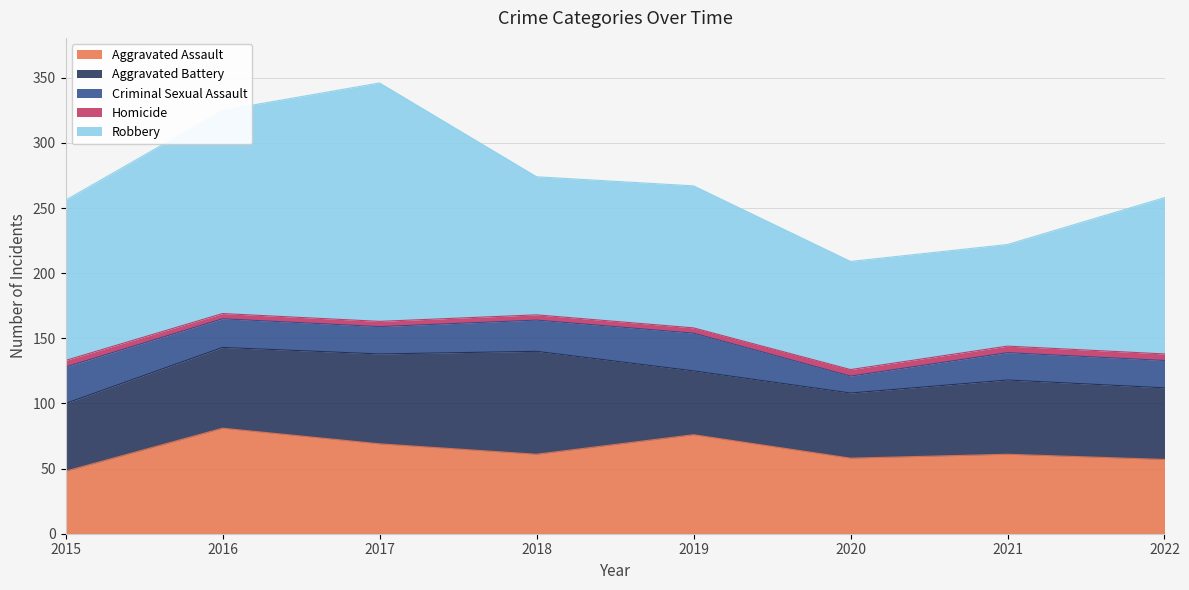

What is the difference between the second highest and second lowest values in the Criminal Sexual Assault series?

7